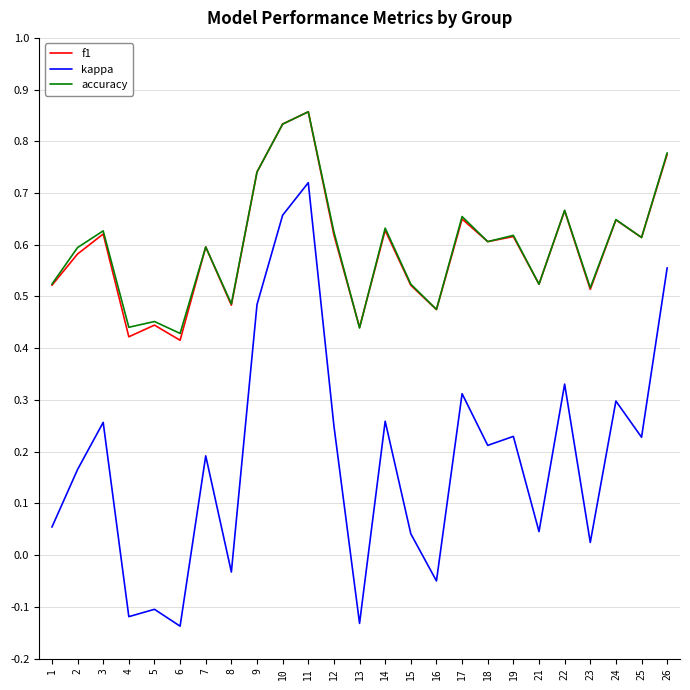

What is the total value across all series at 11?

2.4